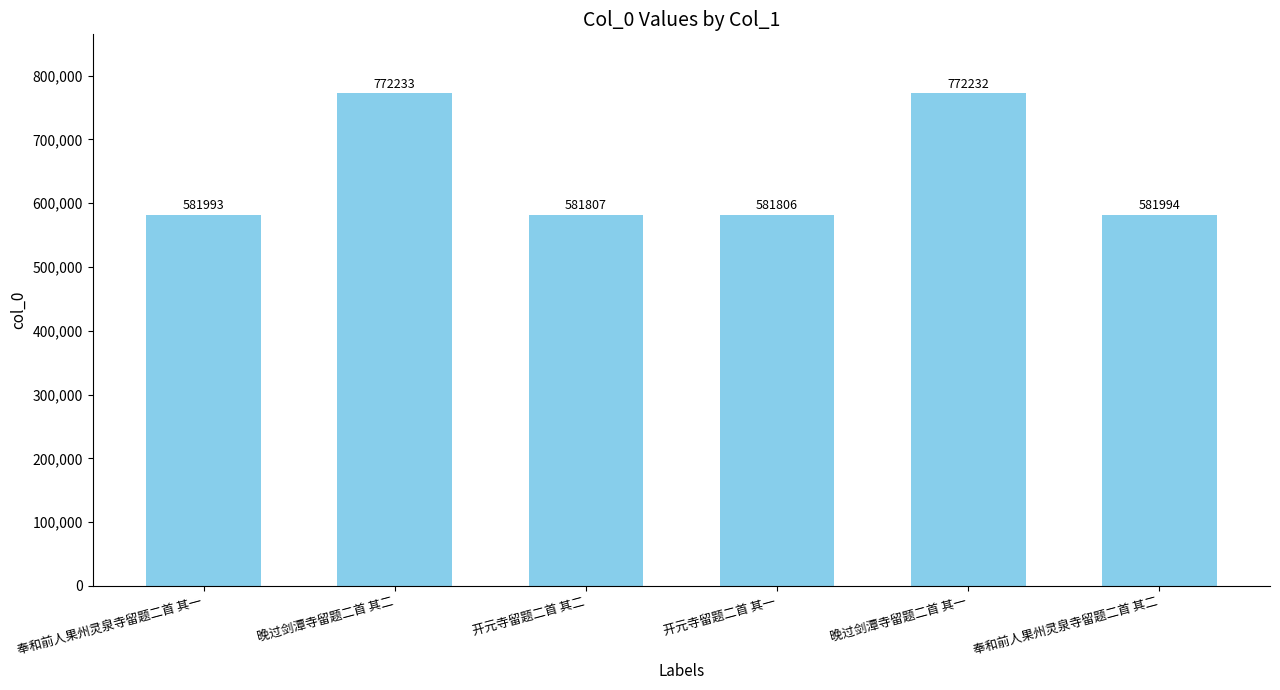

What is the sum of the values at 晚过剑潭寺留题二首 其一 and 晚过剑潭寺留题二首 其二?

1544465